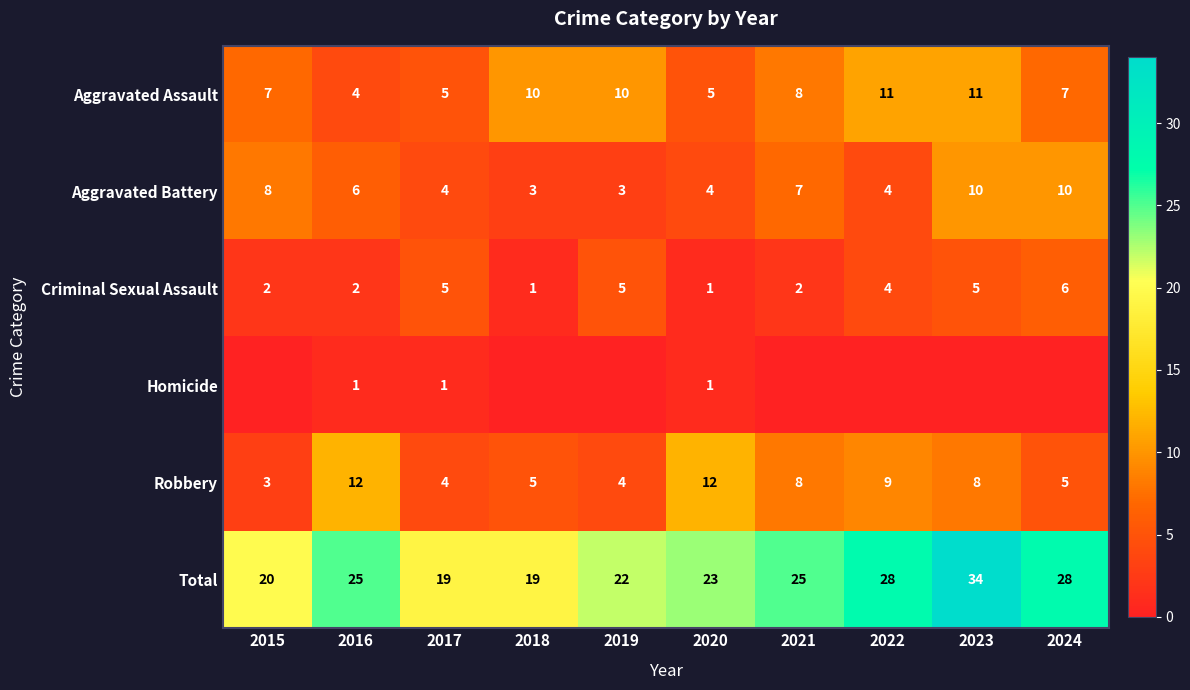

Between 2021 and 2020, which is larger?

2021